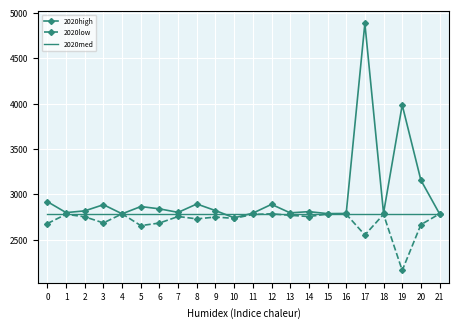

How many categories are shown in the chart?

22